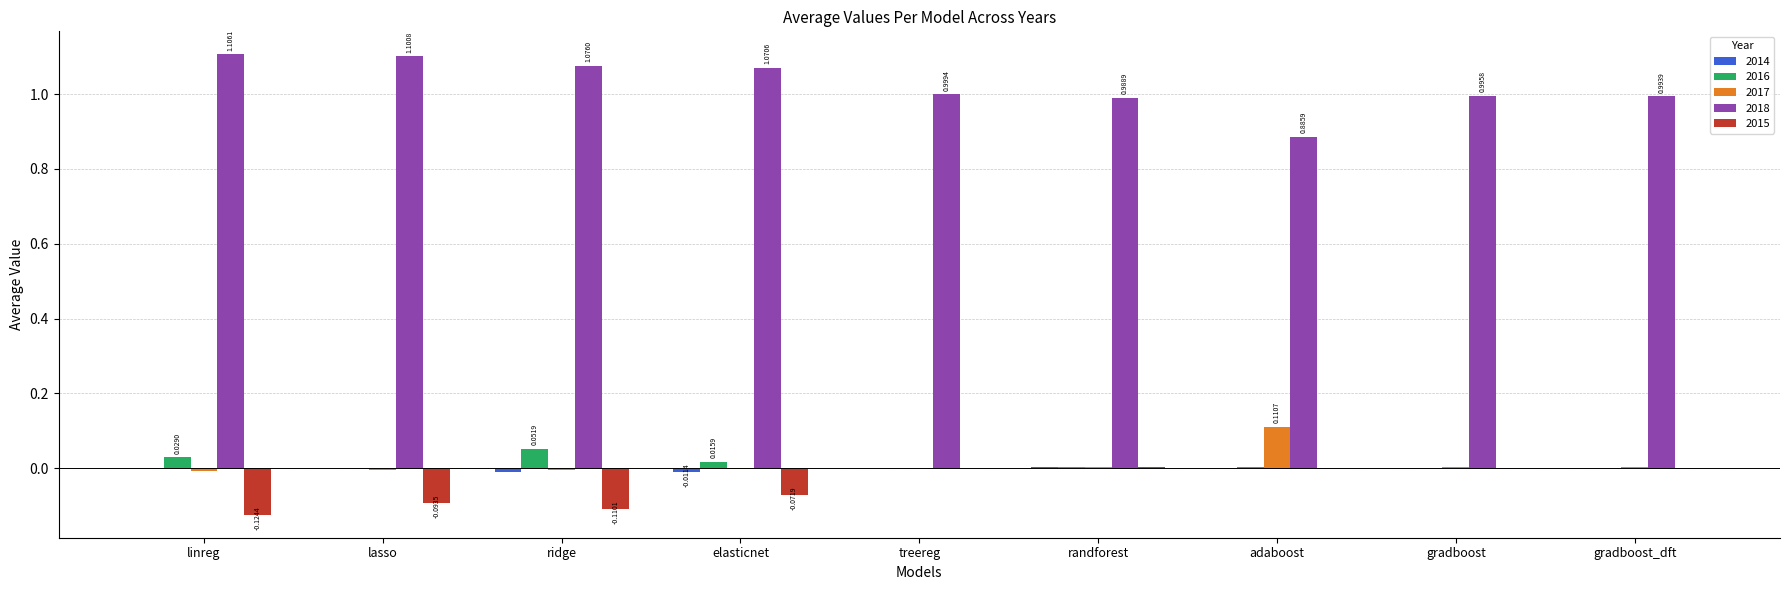

Which series has the largest total across all categories?

2018